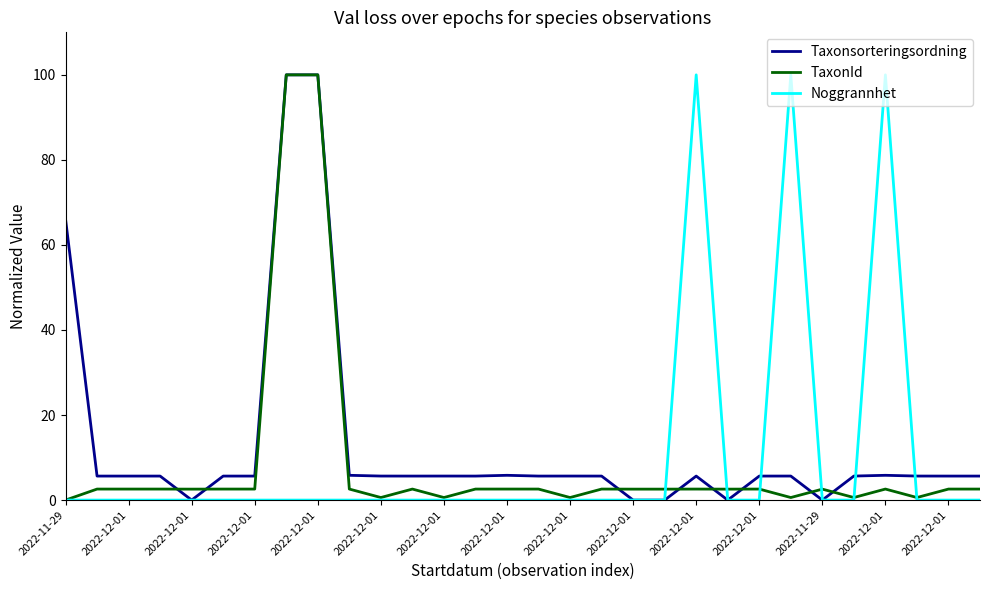

What is the greatest value displayed?

100.0